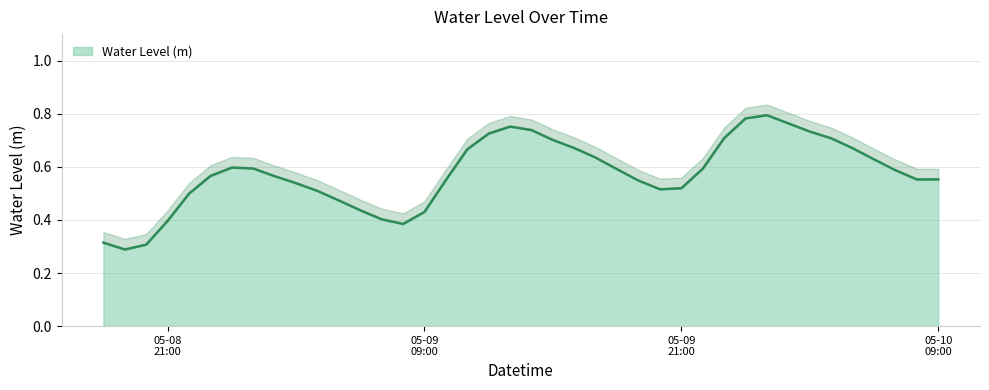

The value at 2025-05-09 17:00:00 is 0.6. True or false?

True